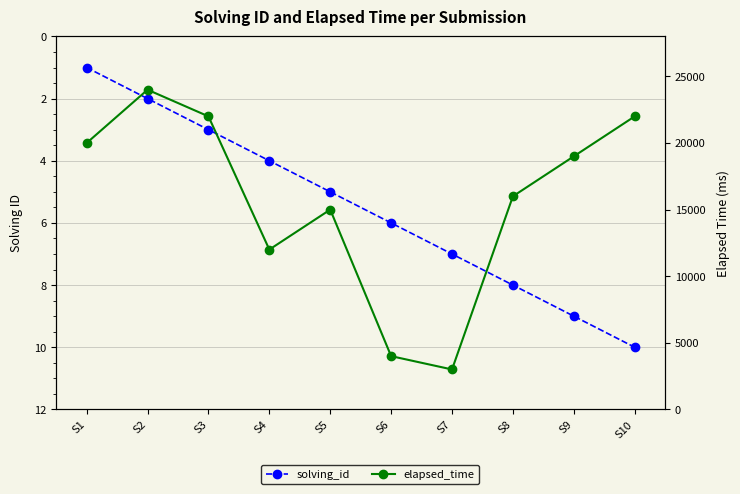

Which label corresponds to the smallest value in the chart?

S1